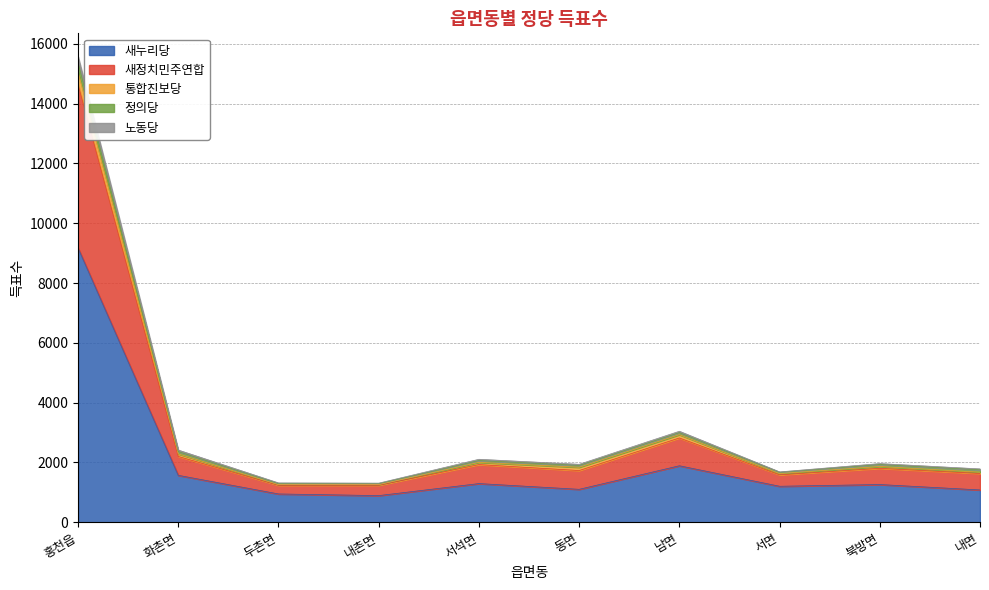

At which label does 새누리당 reach its peak?

홍천읍